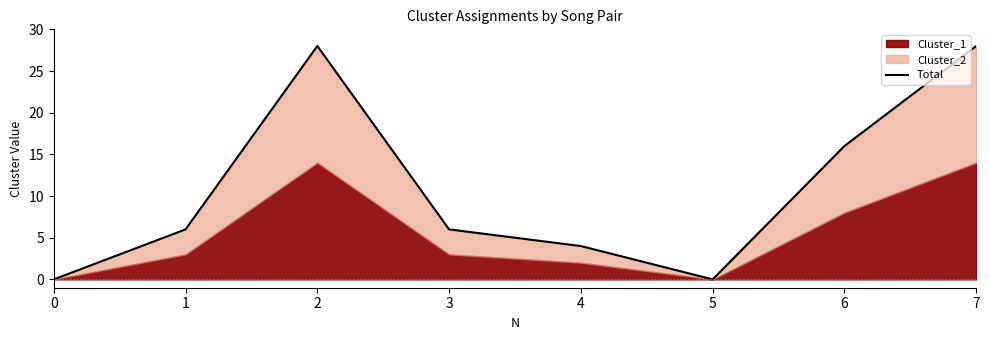

At which label is the value closest to 14?

6